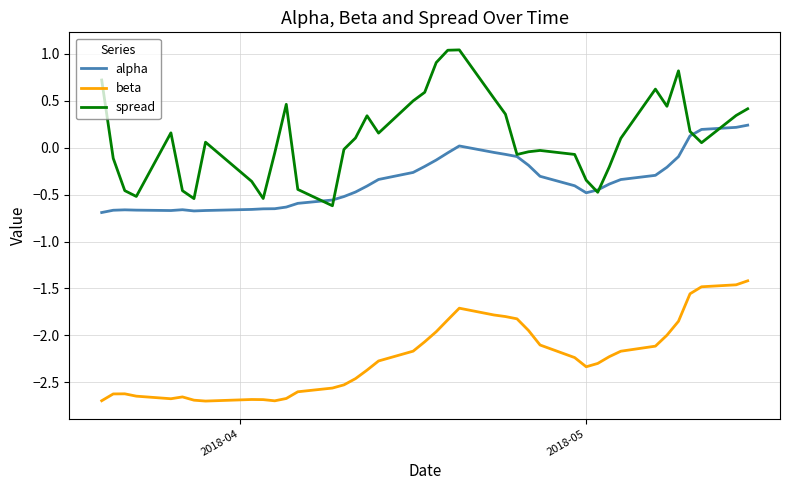

Which series has the largest total across all categories?

spread